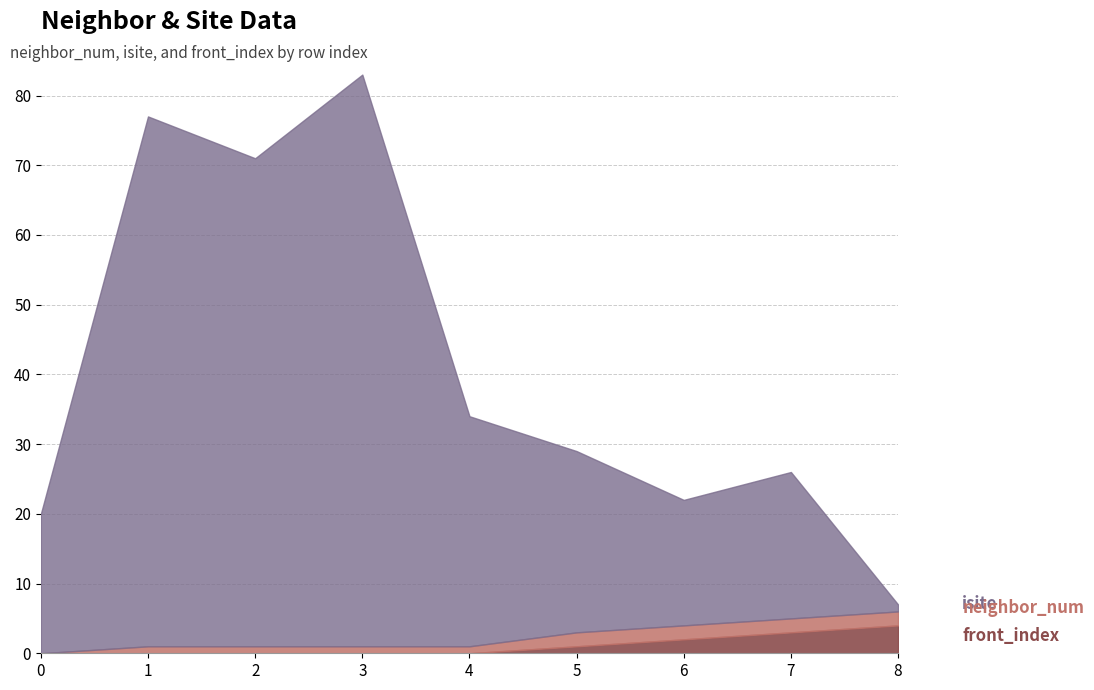

What is the value of the isite point at the 3rd from the left?

70